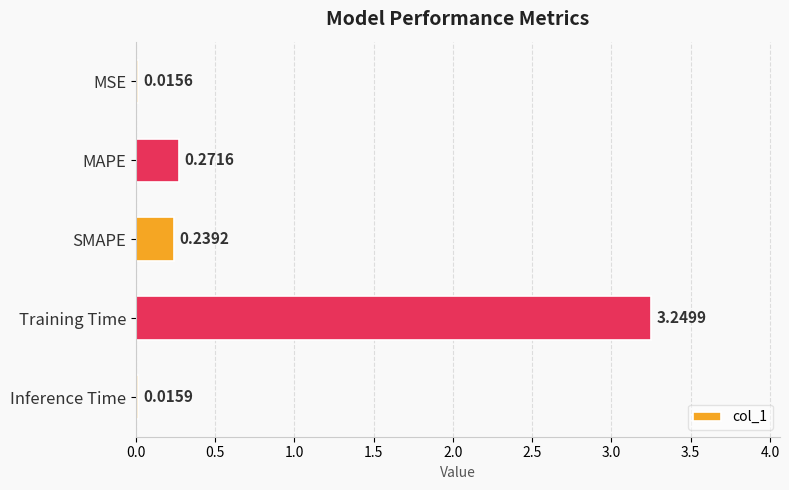

Rank the categories by value from highest to lowest.

Training Time, MAPE, SMAPE, Inference Time, MSE